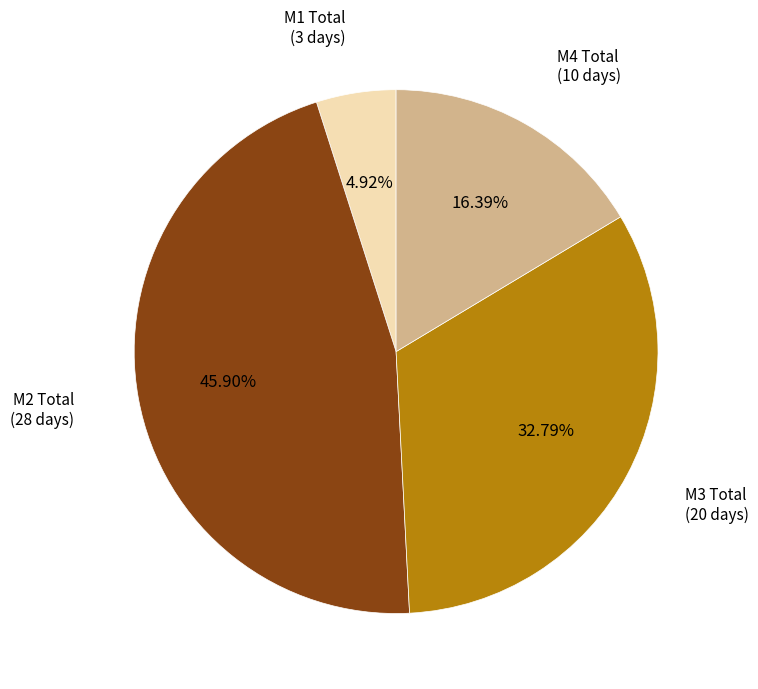

Is there a majority slice in this chart?

No